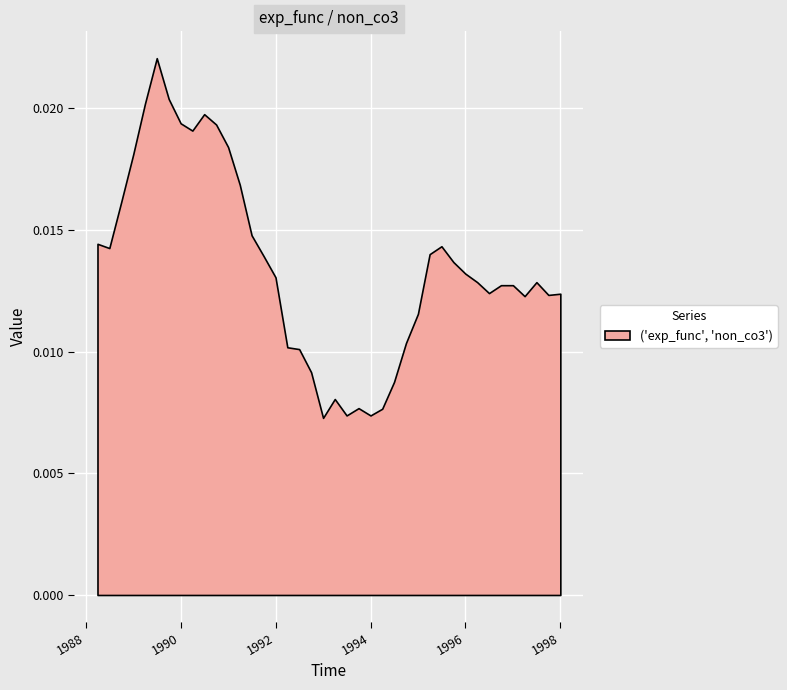

How many points are lower than both their immediate neighbors (excluding endpoints)?

8